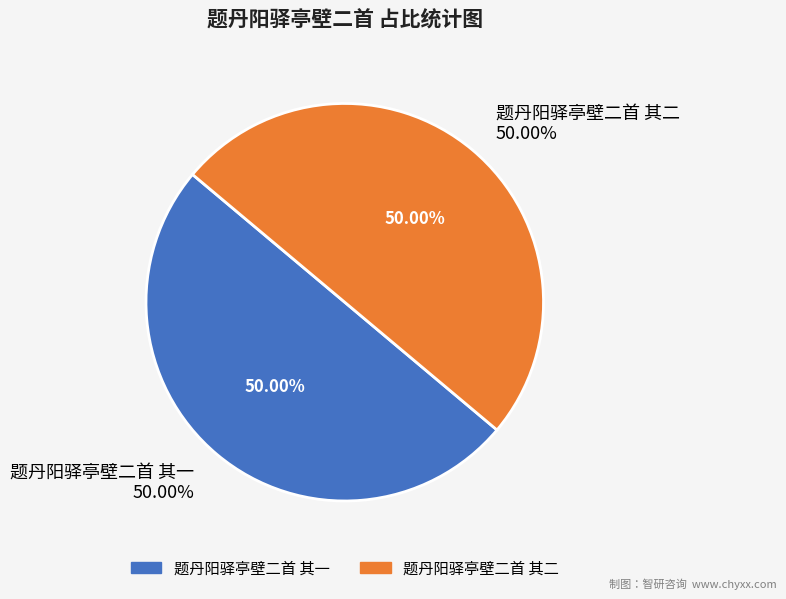

What is the smallest slice in the pie chart?

题丹阳驿亭壁二首 其一